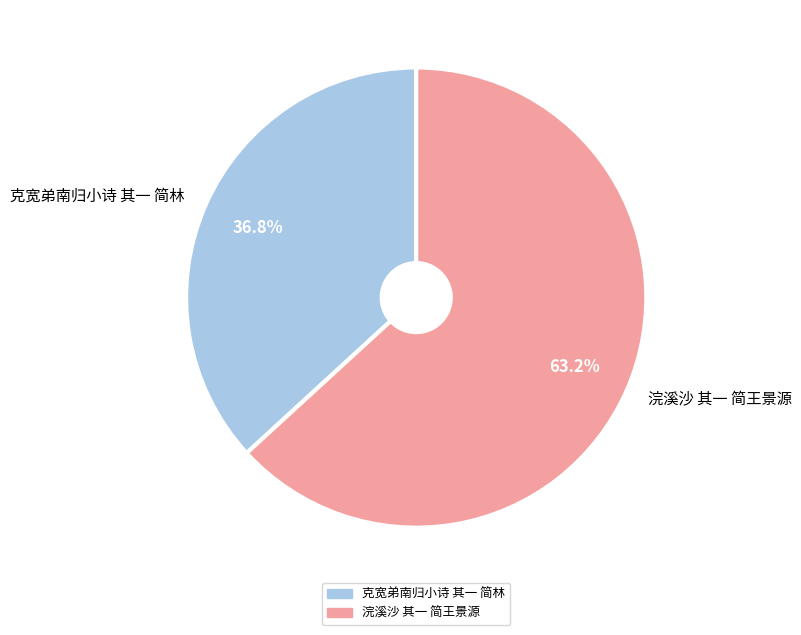

How many segments does this pie chart have?

2